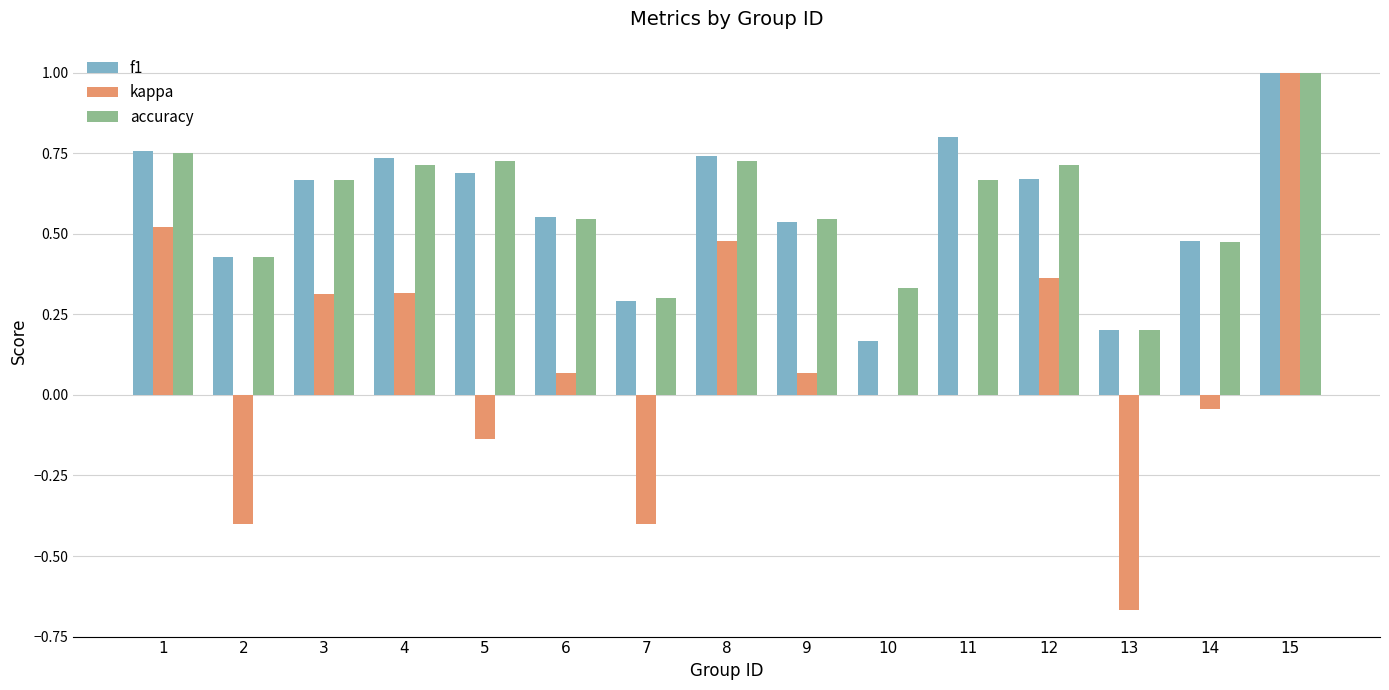

Which category has the highest value across all series?

15